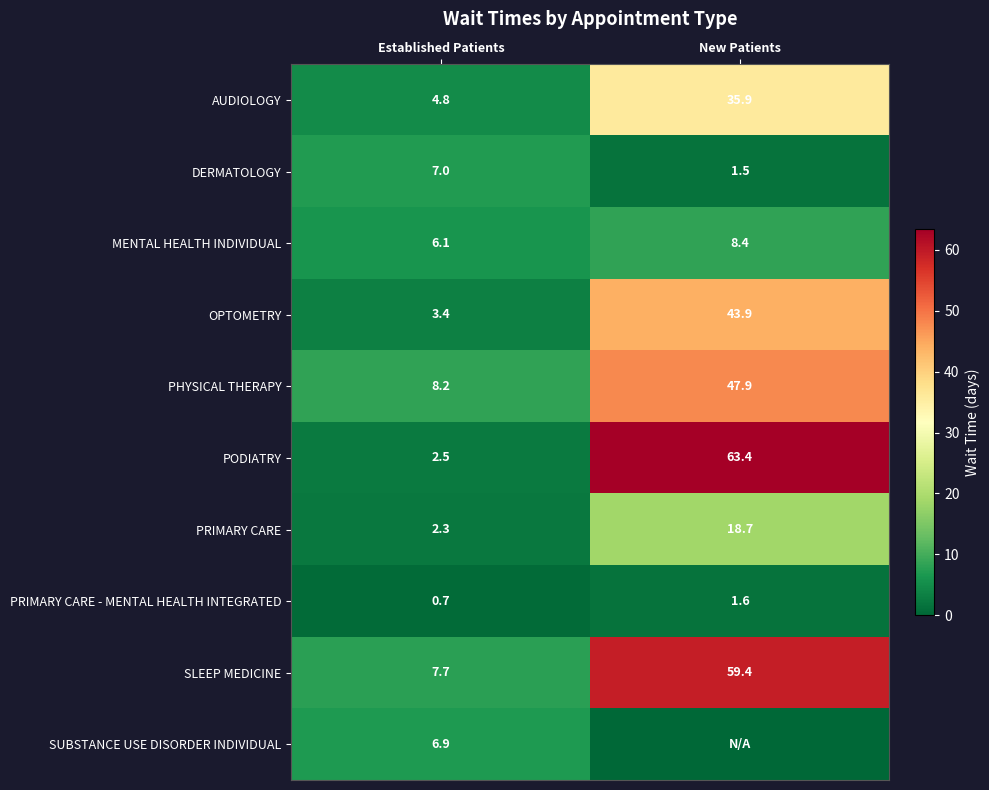

Rank the categories by AUDIOLOGY value from highest to lowest.

New Patients, Established Patients